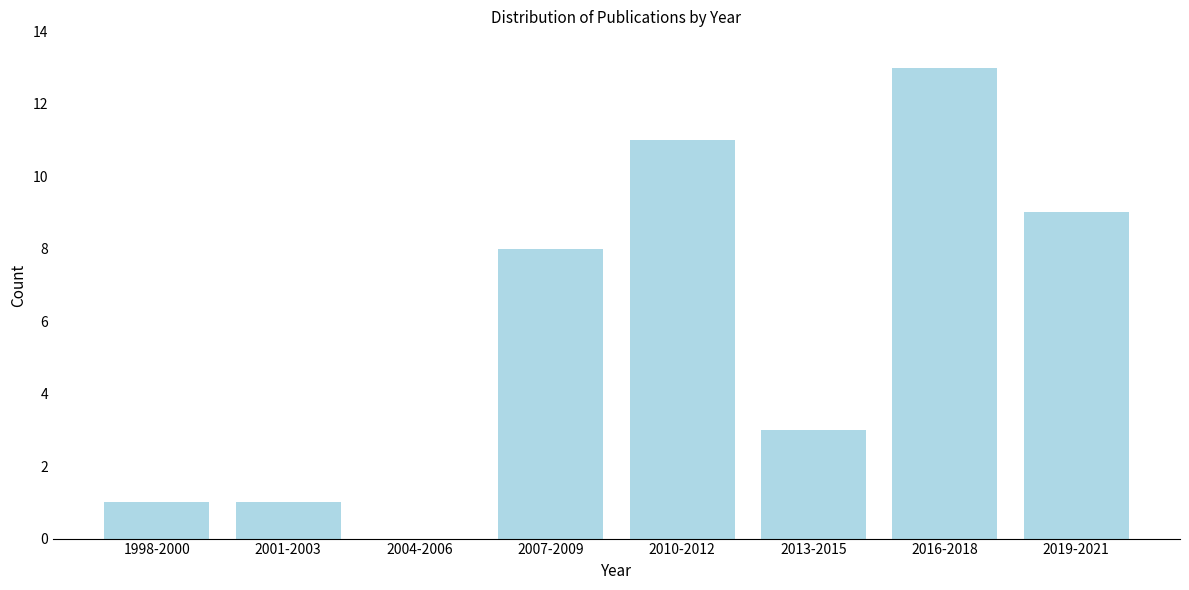

Reading right to left, transcribe all the data shown in this chart.

2019-2021=9	2016-2018=13	2013-2015=3	2010-2012=11	2007-2009=8	2004-2006=0	2001-2003=1	1998-2000=1